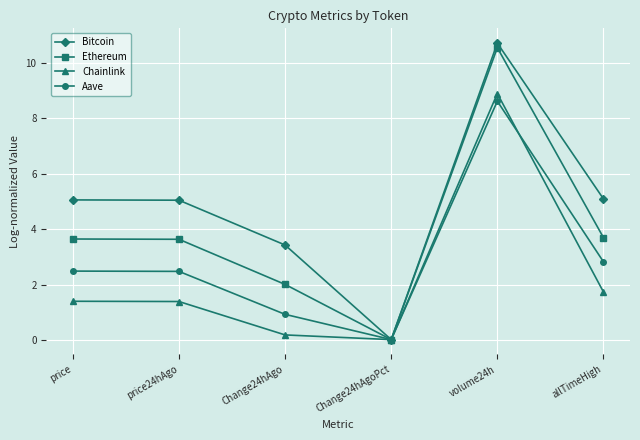

Count the number of data series in this chart.

4